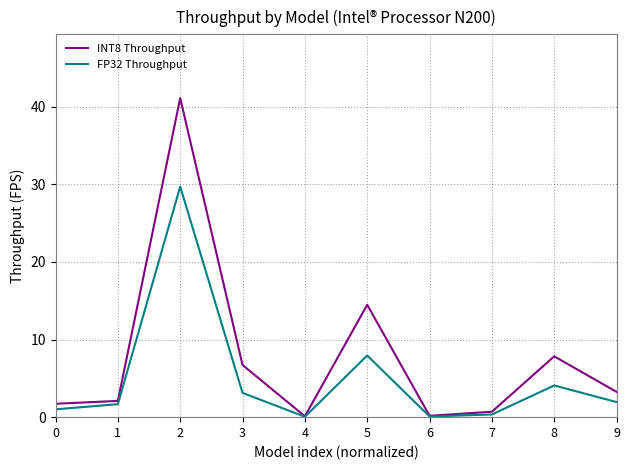

What is the sum of all FP32 Throughput values?

50.0